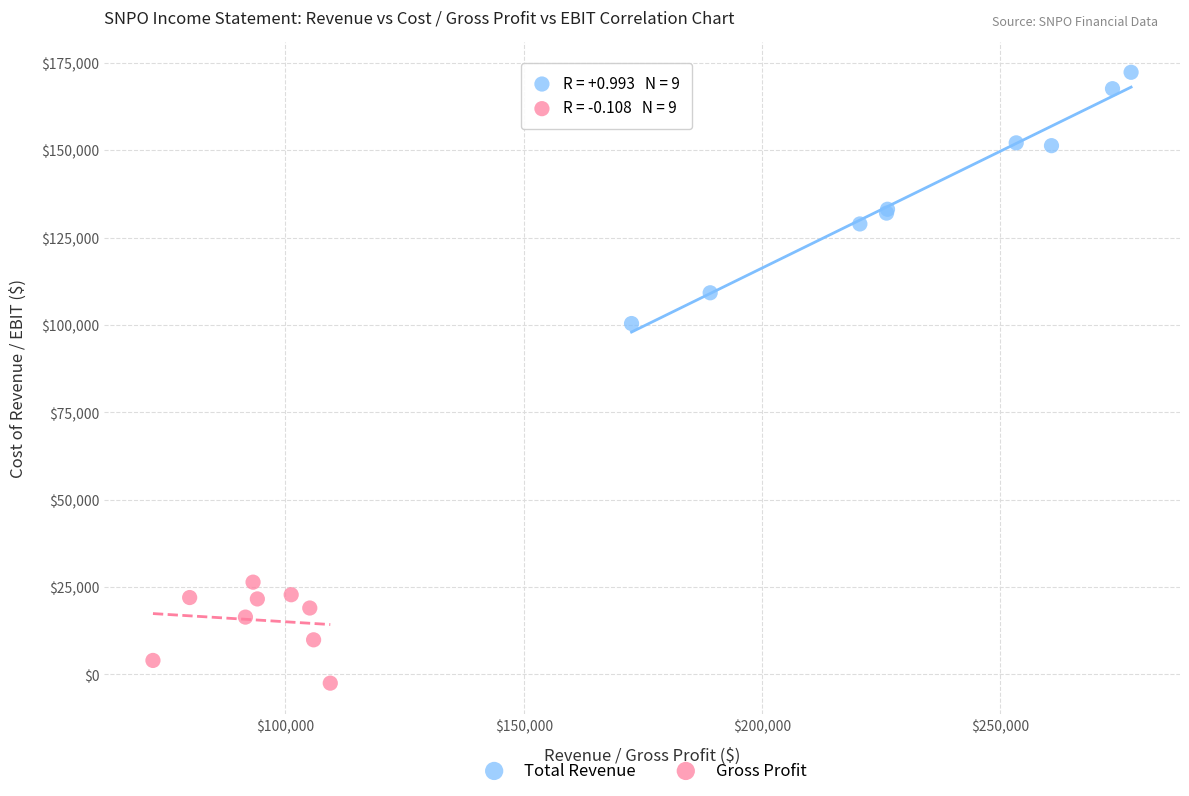

Which series contains the lowest Y value?

Gross Profit